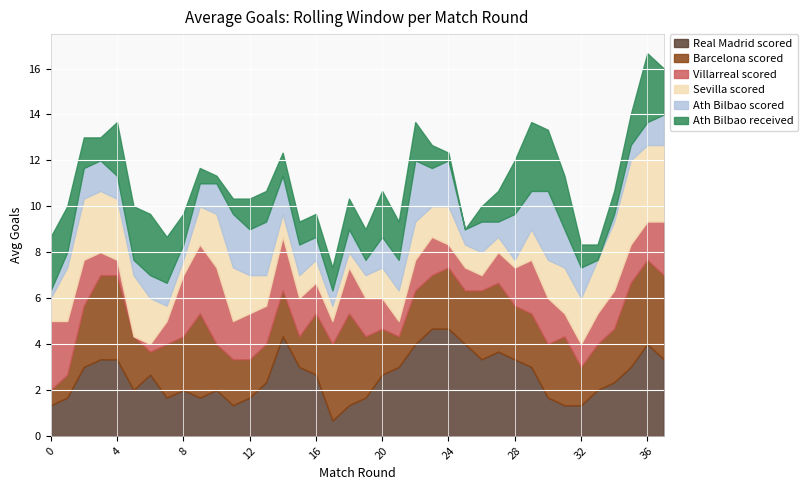

At 36, list the series in order from smallest to largest.

Ath Bilbao scored, Villarreal scored, Ath Bilbao received, Sevilla scored, Barcelona scored, Real Madrid scored